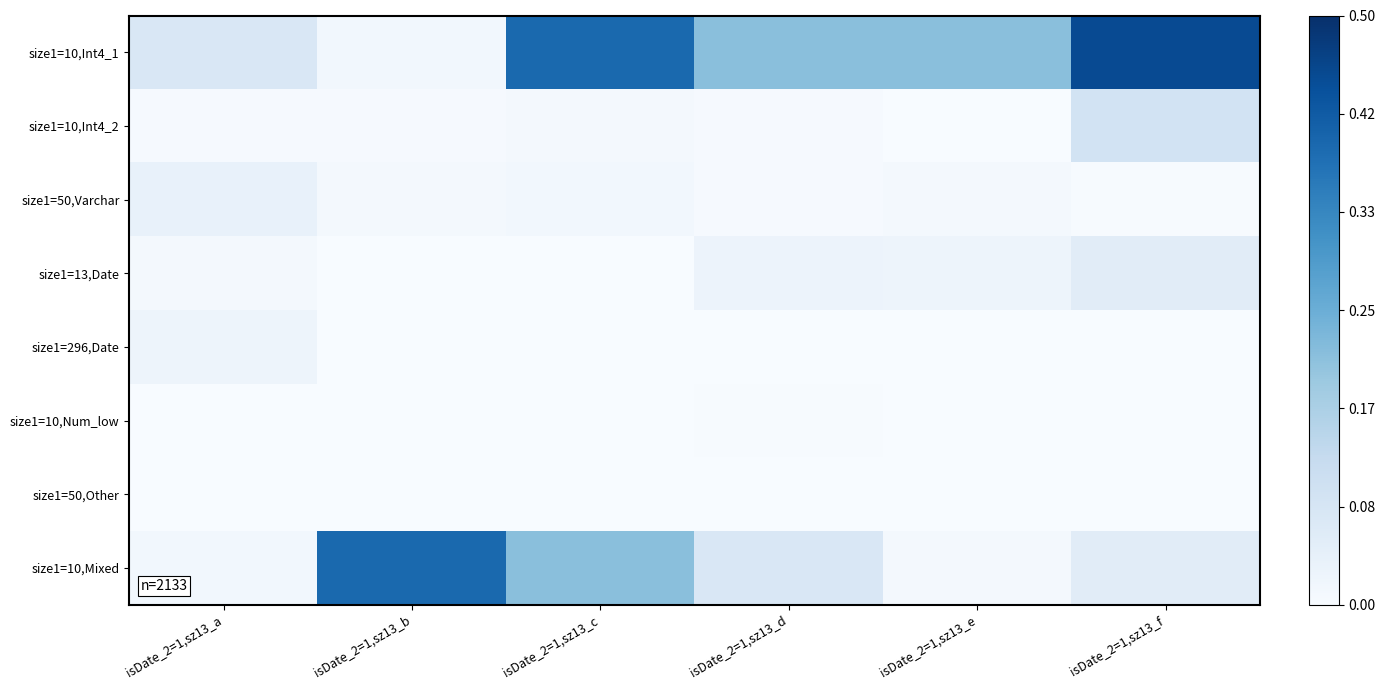

Reading left to right, transcribe all the data shown in this chart.

size1=10,Int4_1: isDate_2=1,sz13_a=0.1	isDate_2=1,sz13_b=0.0	isDate_2=1,sz13_c=0.4	isDate_2=1,sz13_d=0.2	isDate_2=1,sz13_e=0.2	isDate_2=1,sz13_f=0.4
size1=10,Int4_2: isDate_2=1,sz13_a=0.0	isDate_2=1,sz13_b=0.0	isDate_2=1,sz13_c=0.0	isDate_2=1,sz13_d=0.0	isDate_2=1,sz13_e=0.0	isDate_2=1,sz13_f=0.1
size1=50,Varchar: isDate_2=1,sz13_a=0.0	isDate_2=1,sz13_b=0.0	isDate_2=1,sz13_c=0.0	isDate_2=1,sz13_d=0.0	isDate_2=1,sz13_e=0.0	isDate_2=1,sz13_f=0.0
size1=13,Date: isDate_2=1,sz13_a=0.0	isDate_2=1,sz13_b=0.0	isDate_2=1,sz13_c=0.0	isDate_2=1,sz13_d=0.0	isDate_2=1,sz13_e=0.0	isDate_2=1,sz13_f=0.1
size1=296,Date: isDate_2=1,sz13_a=0.0	isDate_2=1,sz13_b=0.0	isDate_2=1,sz13_c=0.0	isDate_2=1,sz13_d=0.0	isDate_2=1,sz13_e=0.0	isDate_2=1,sz13_f=0.0
size1=10,Num_low: isDate_2=1,sz13_a=0.0	isDate_2=1,sz13_b=0.0	isDate_2=1,sz13_c=0.0	isDate_2=1,sz13_d=0.0	isDate_2=1,sz13_e=0.0	isDate_2=1,sz13_f=0.0
size1=50,Other: isDate_2=1,sz13_a=0.0	isDate_2=1,sz13_b=0.0	isDate_2=1,sz13_c=0.0	isDate_2=1,sz13_d=0.0	isDate_2=1,sz13_e=0.0	isDate_2=1,sz13_f=0.0
size1=10,Mixed: isDate_2=1,sz13_a=0.0	isDate_2=1,sz13_b=0.4	isDate_2=1,sz13_c=0.2	isDate_2=1,sz13_d=0.1	isDate_2=1,sz13_e=0.0	isDate_2=1,sz13_f=0.1